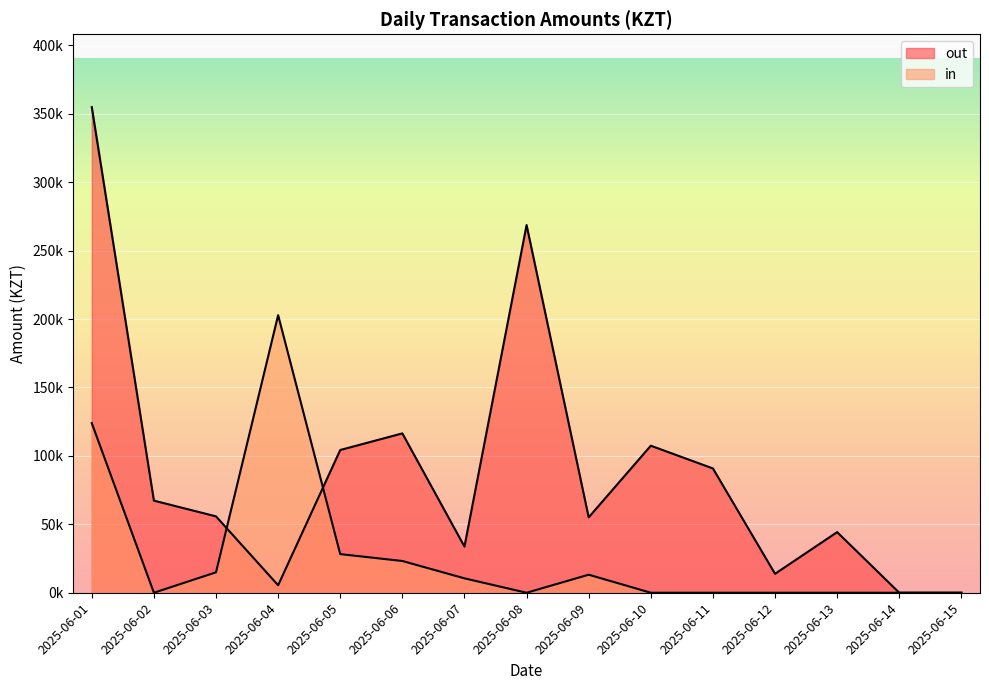

Rank the series by their maximum value, from highest to lowest.

out, in